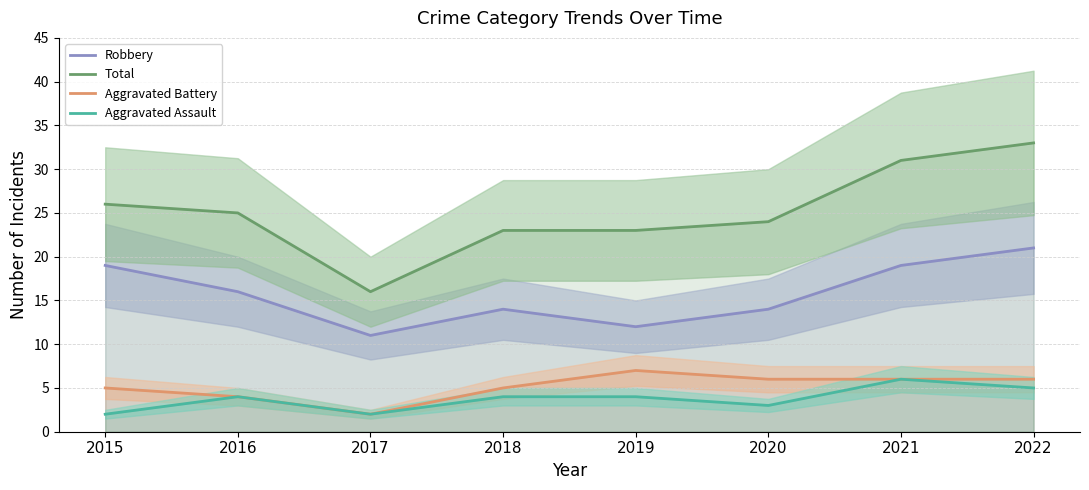

How many Aggravated Battery values are between 5 and 6?

5